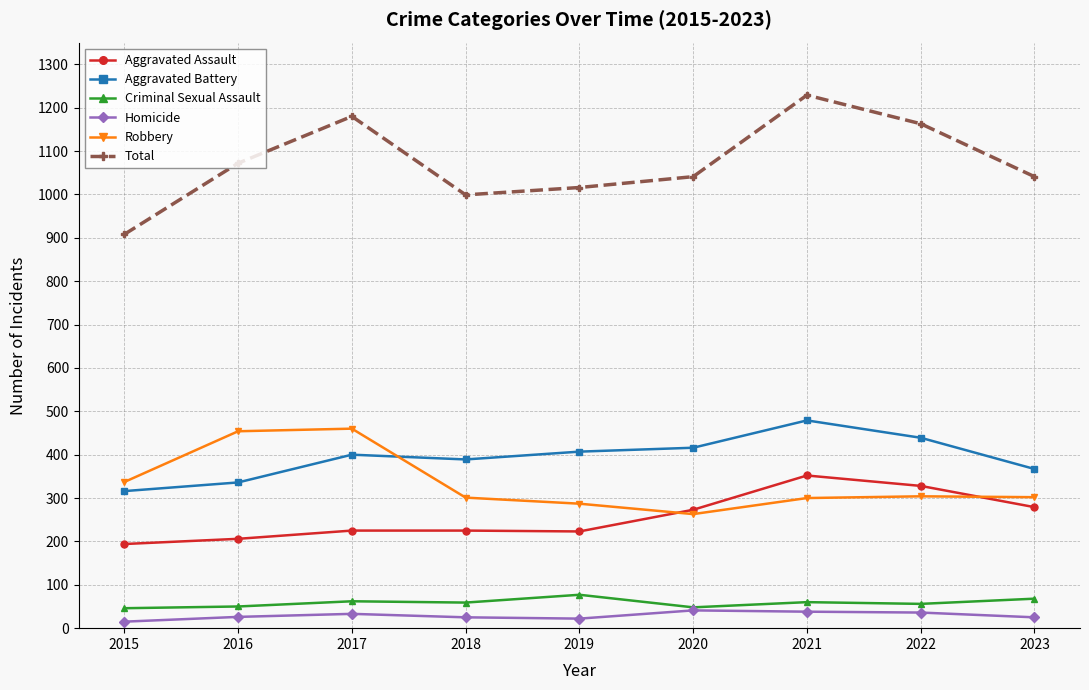

What is the minimum value for Homicide?

15